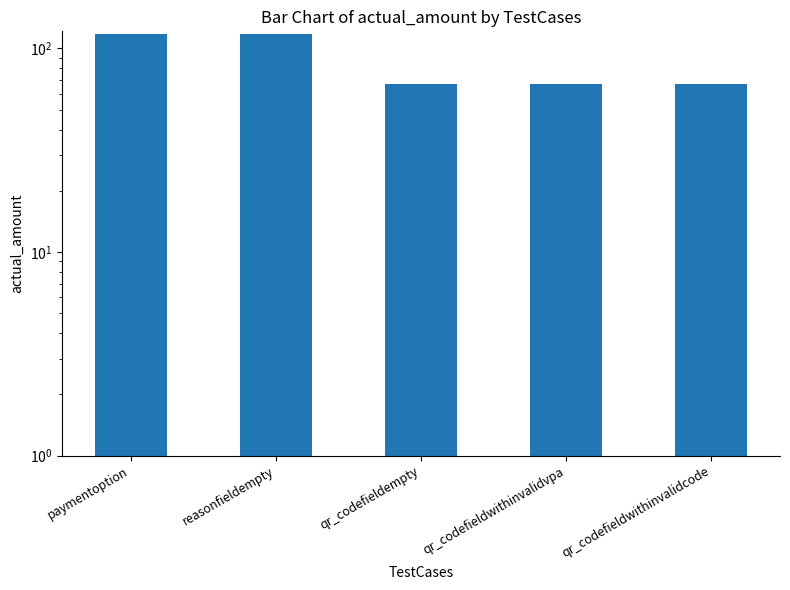

What is the smallest value displayed?

67